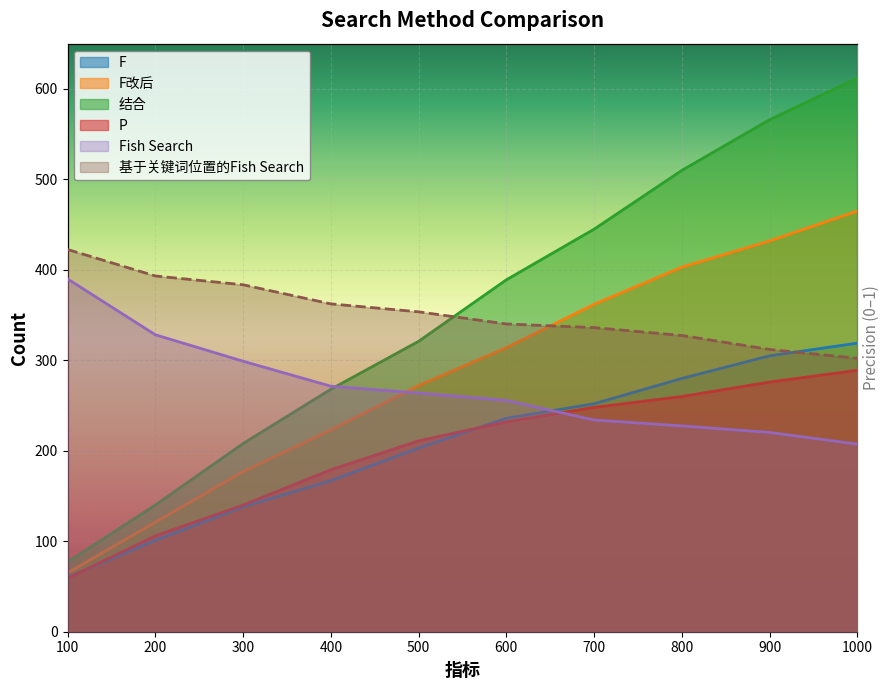

True or false: F and 结合 cross at least once.

False